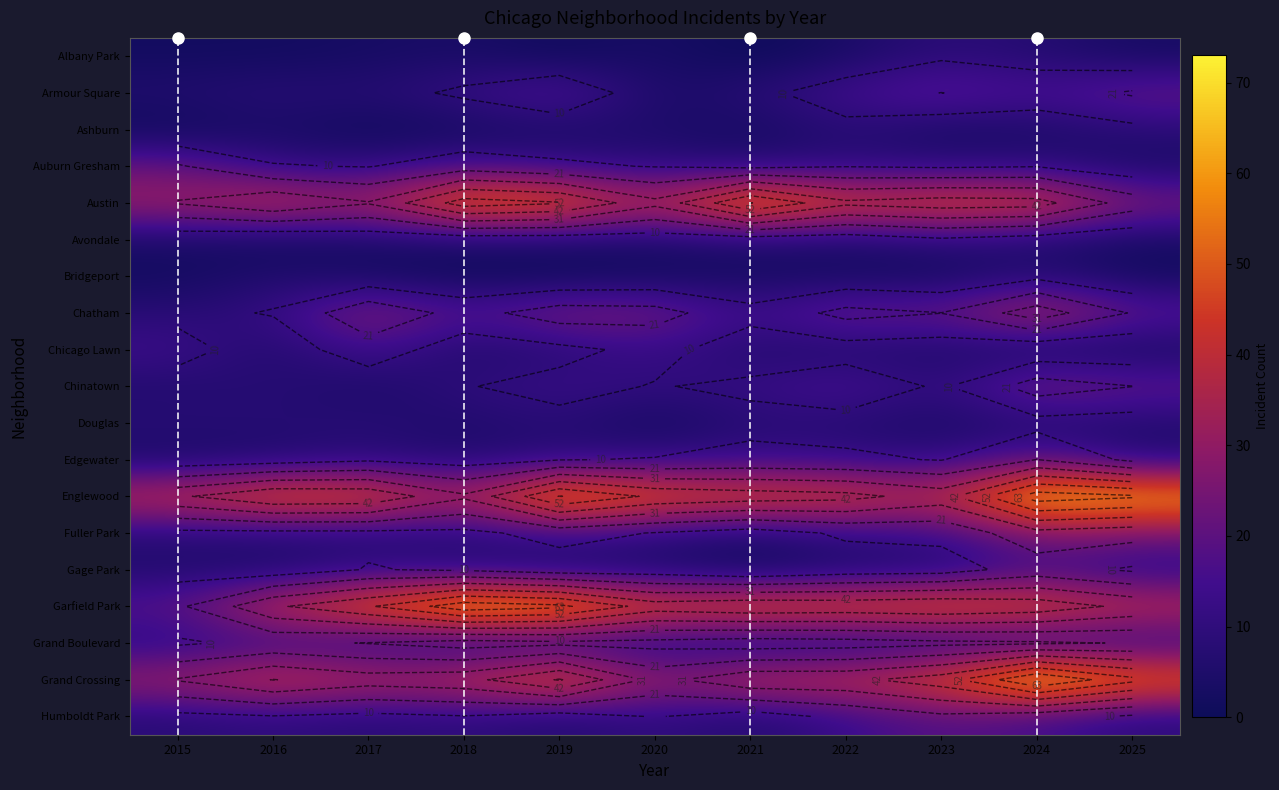

At 2025, list the series in order from largest to smallest.

Englewood, Grand Crossing, Garfield Park, Austin, Fuller Park, Armour Square, Chinatown, Chatham, Grand Boulevard, Gage Park, Humboldt Park, Ashburn, Edgewater, Douglas, Auburn Gresham, Albany Park, Avondale, Chicago Lawn, Bridgeport